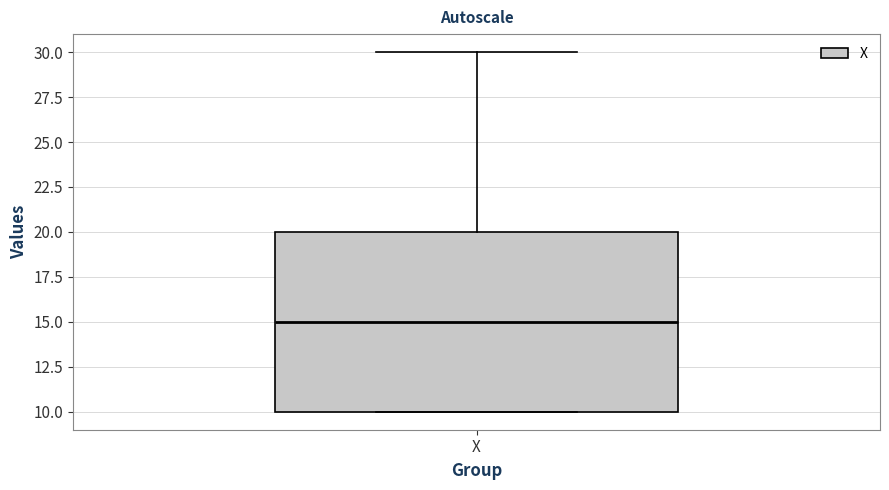

Read this box plot against the y-axis: the position of the median line, the range covered by the box, and the ends of both whiskers. The values are not printed on the chart, so give them approximately, as read against the axis.

median 15, box 10 to 20, whiskers 10 to 30